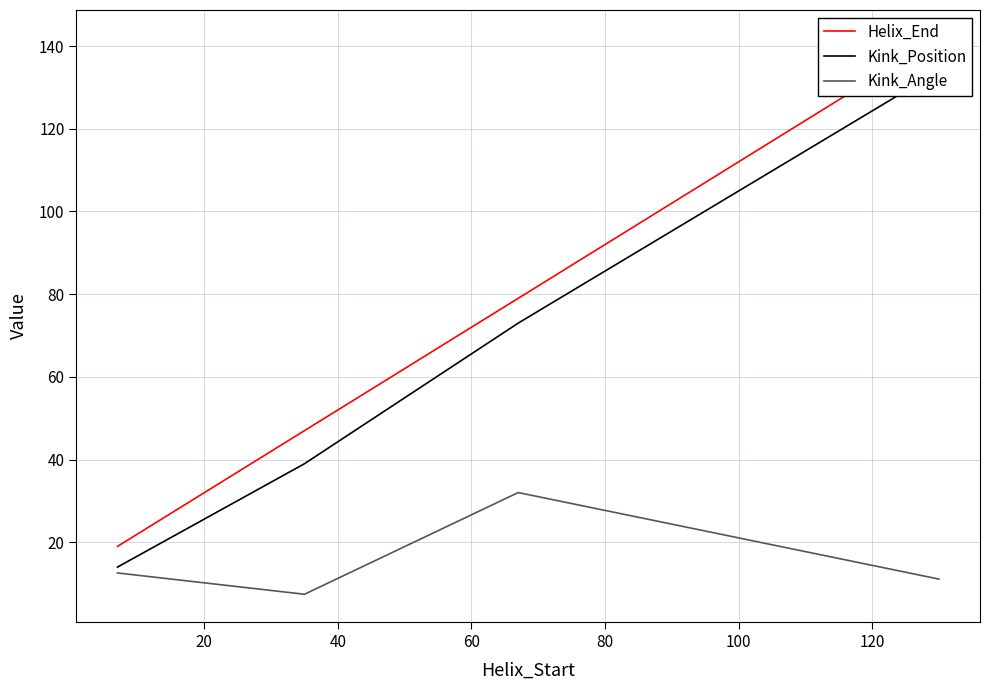

In Kink_Angle, how many points are higher than both neighbors (excluding endpoints)?

1